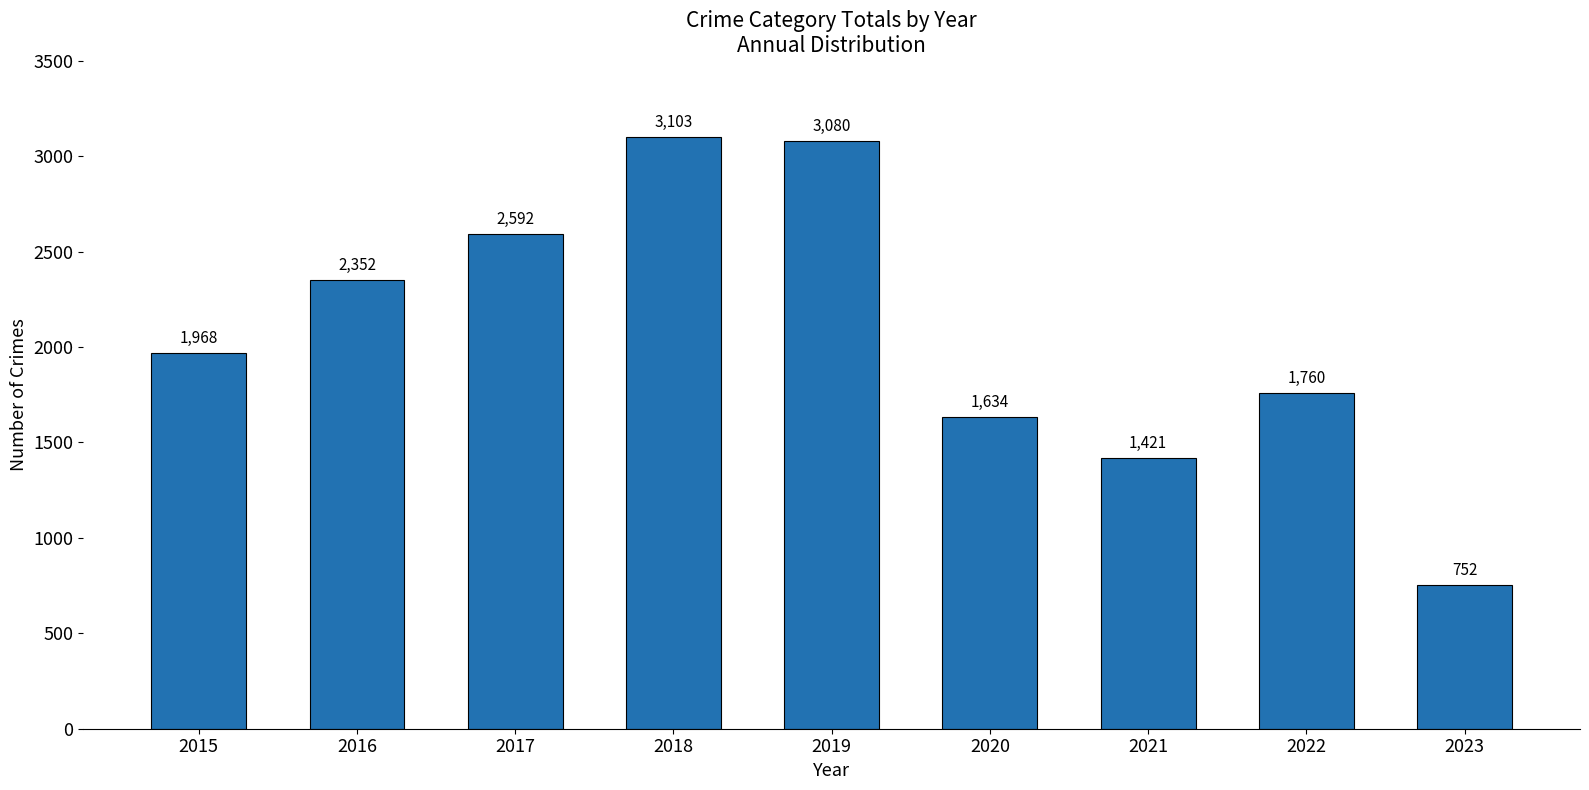

The value at 2020 is 2626. True or false?

False